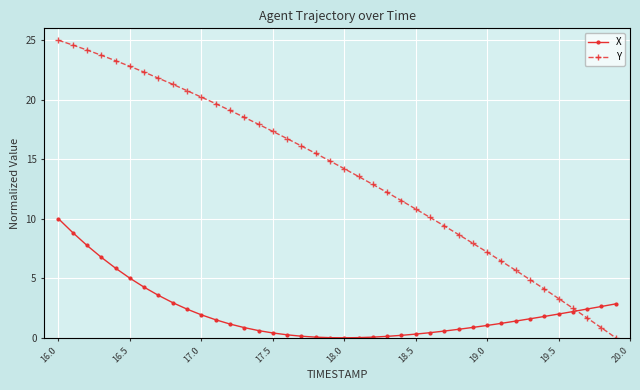

At how many categories does at least one series exceed 0?

40